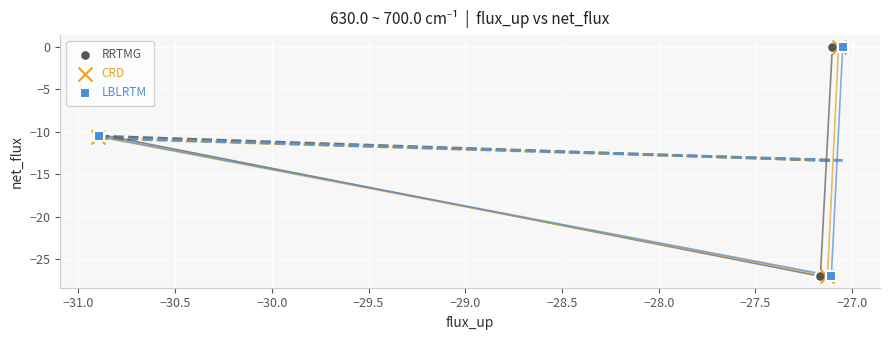

Which series has the widest spread of Y values?

RRTMG